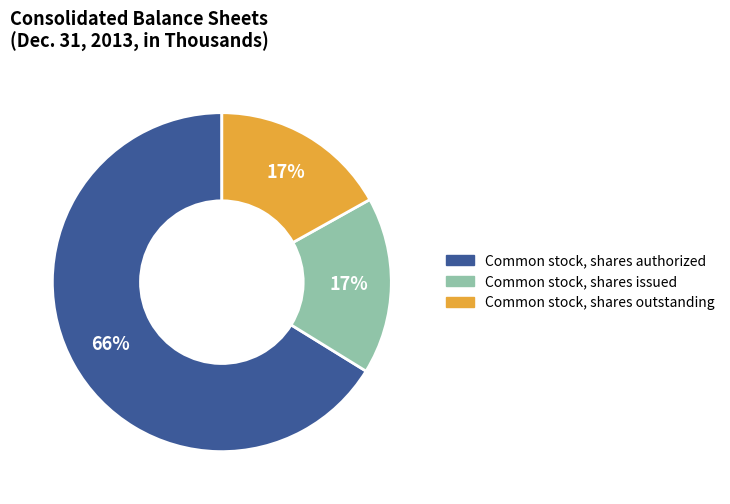

What is the majority slice?

Common stock, shares authorized